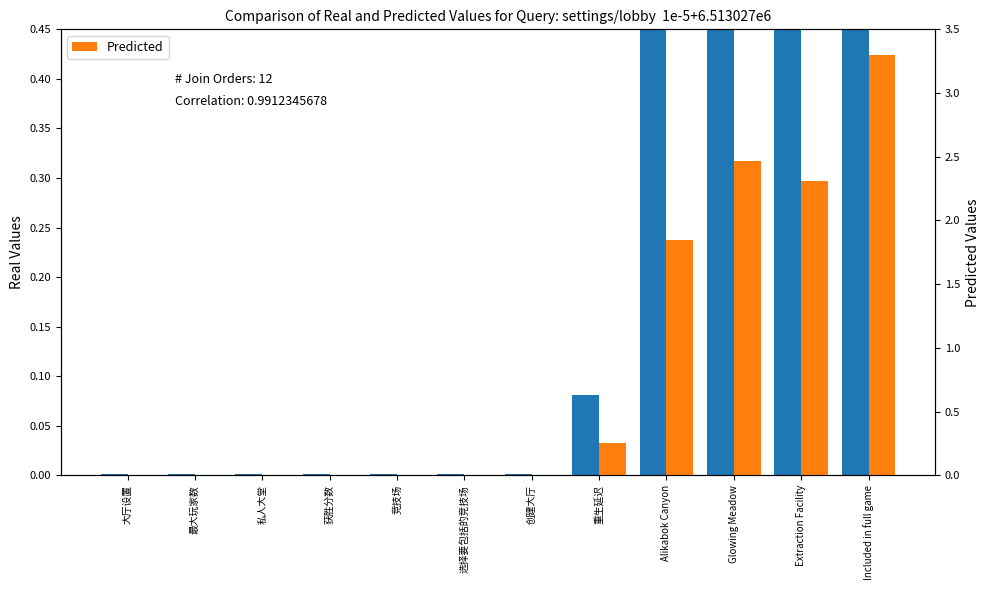

What is the difference between the second highest and minimum values in the Predicted series?

2.5